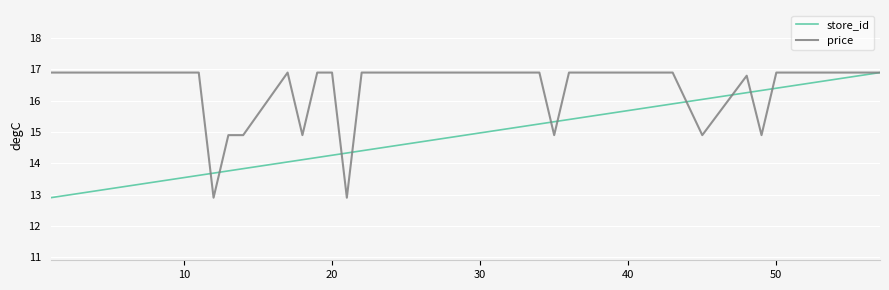

List the series in order of their overall mean, lowest first.

store_id, price